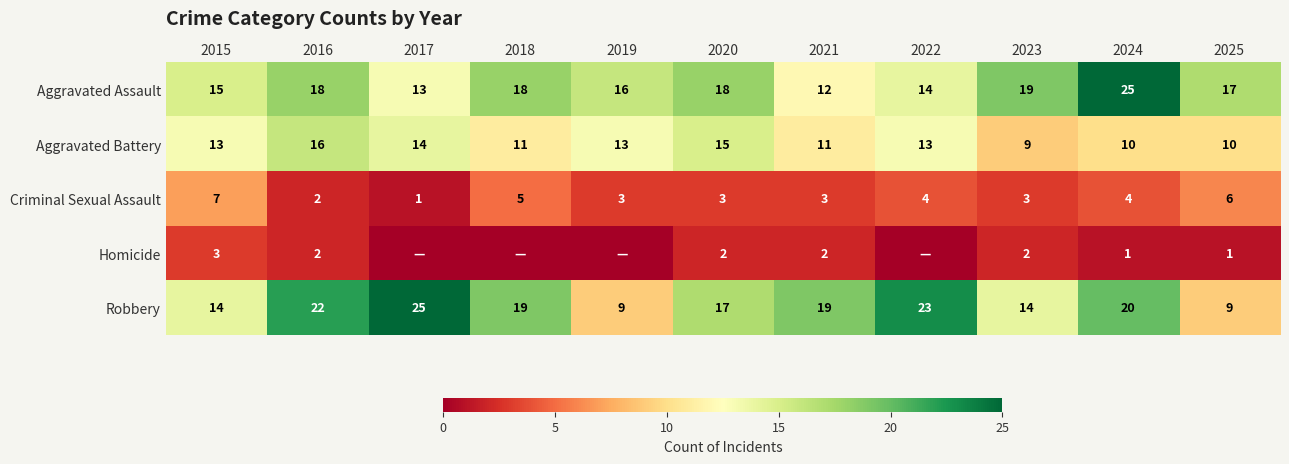

Where does the Aggravated Assault series first go above 17?

2016